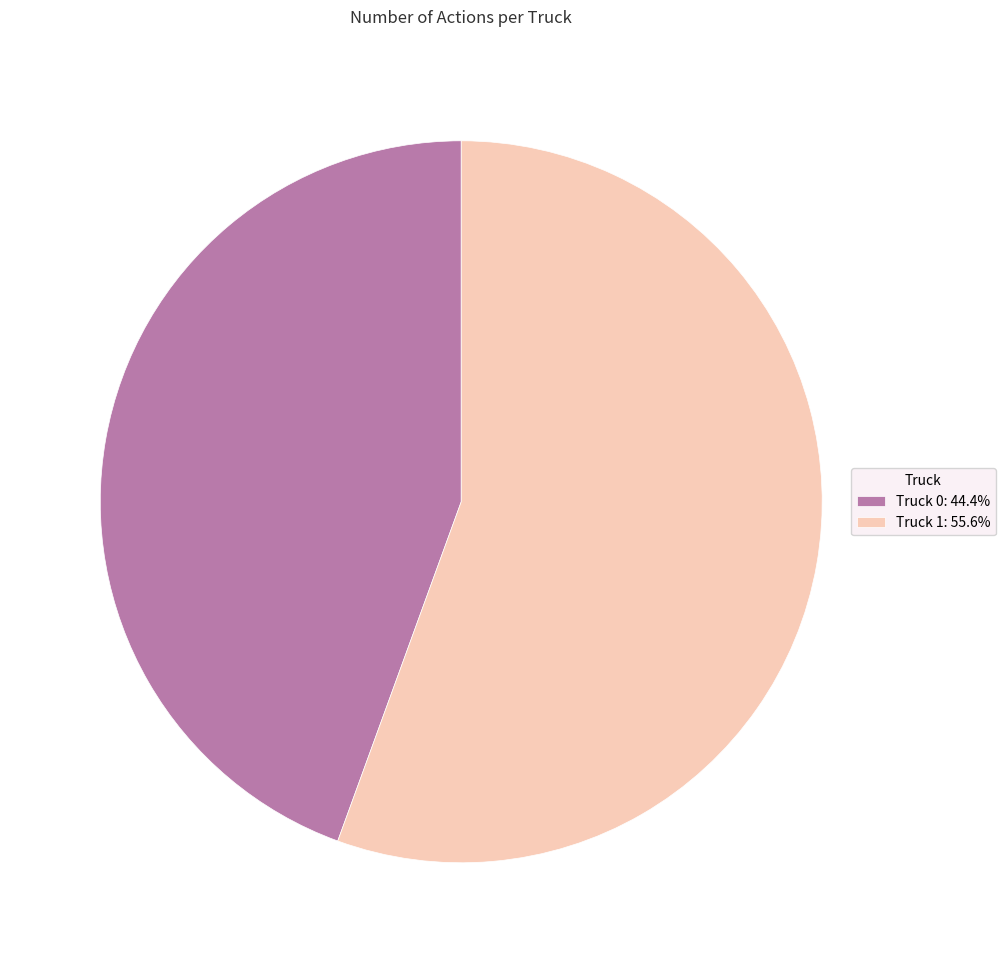

Do Truck 1: 55.6% and Truck 0: 44.4% together represent more than half of the pie?

Yes